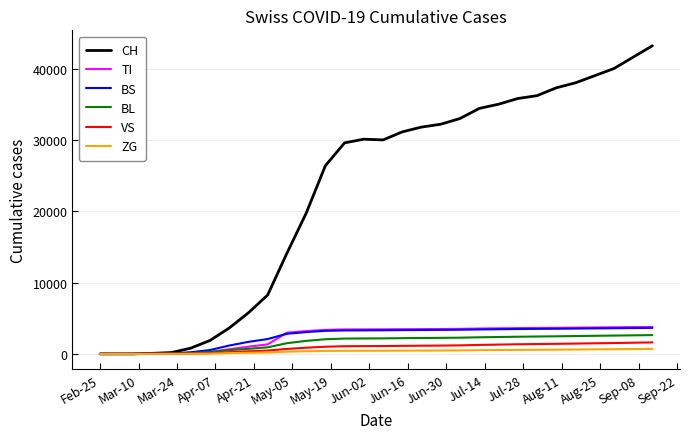

Which series has the largest total across all categories?

CH